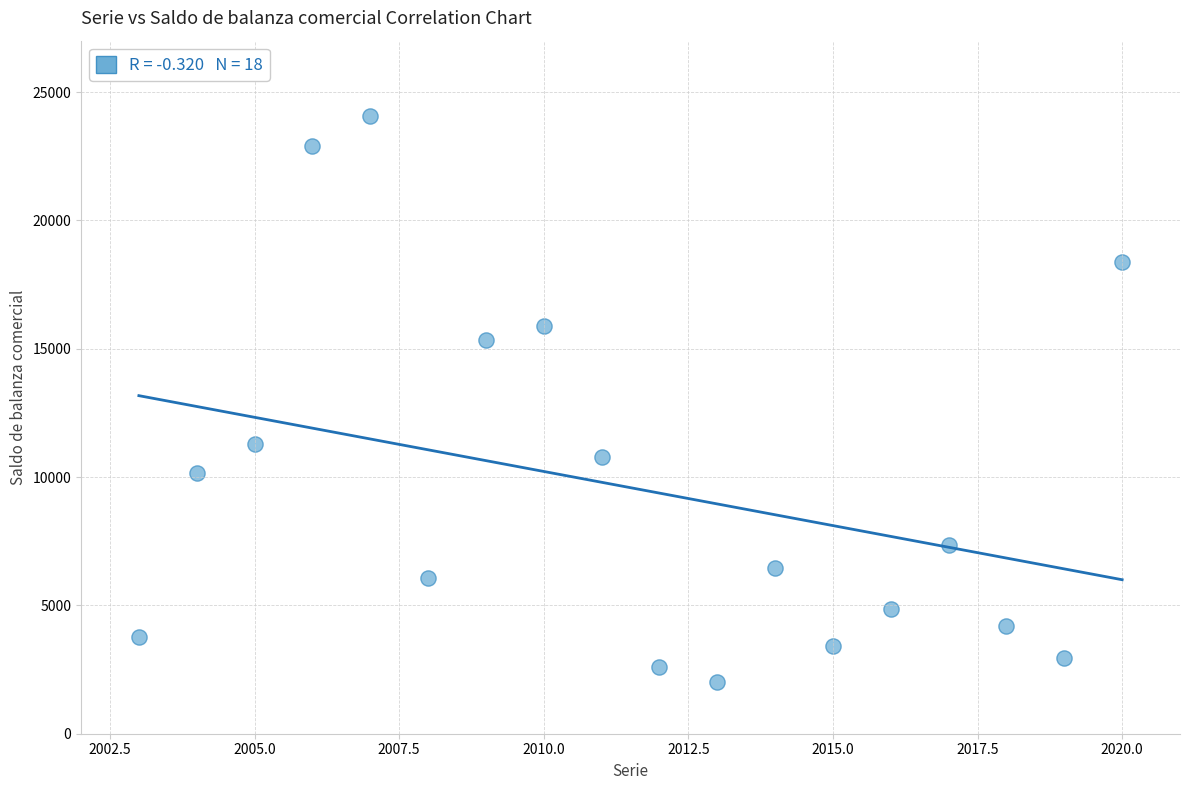

What Y value in the scatter plot is closest to 13049?

11300